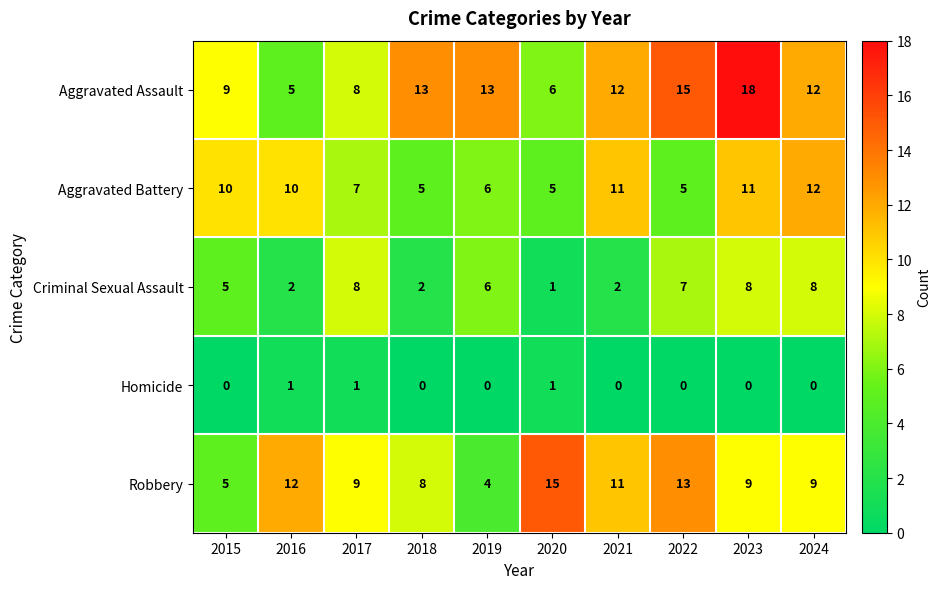

What is the greatest value displayed?

18